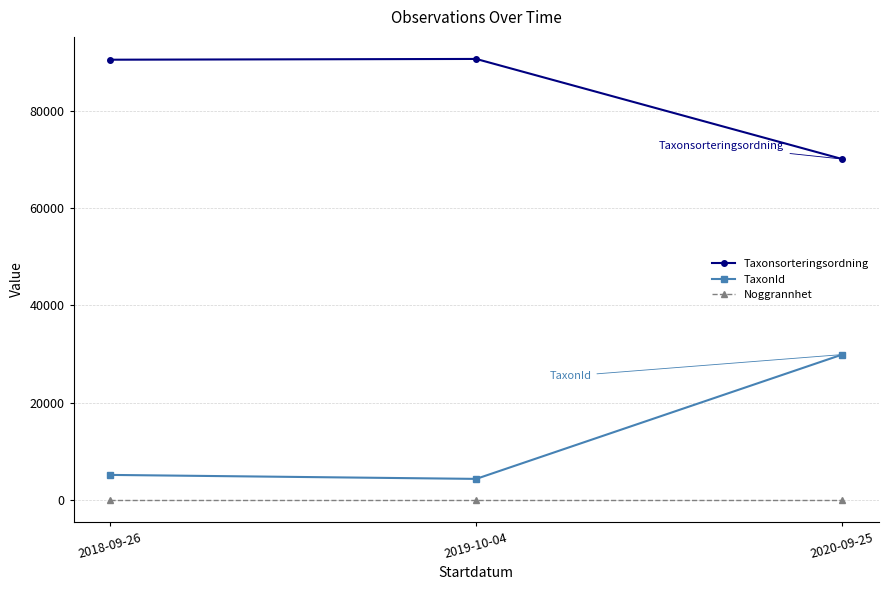

List the series in order of their overall mean, lowest first.

Noggrannhet, TaxonId, Taxonsorteringsordning